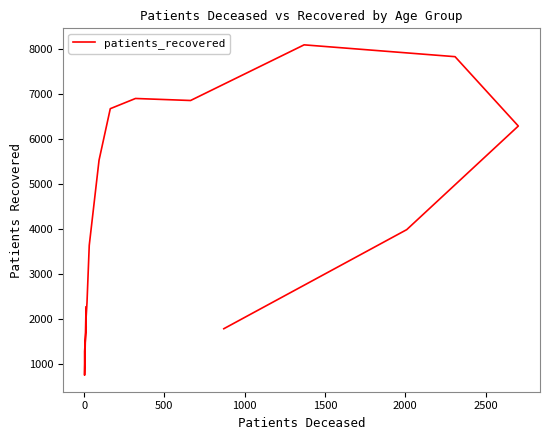

How many data points are above 3987?

7